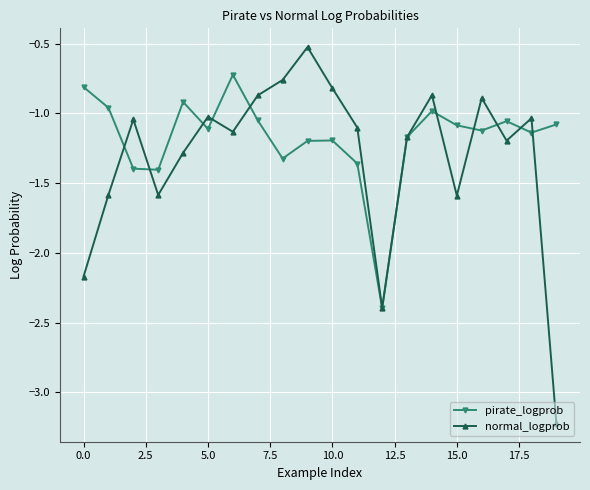

At how many categories does at least one series exceed -2?

19